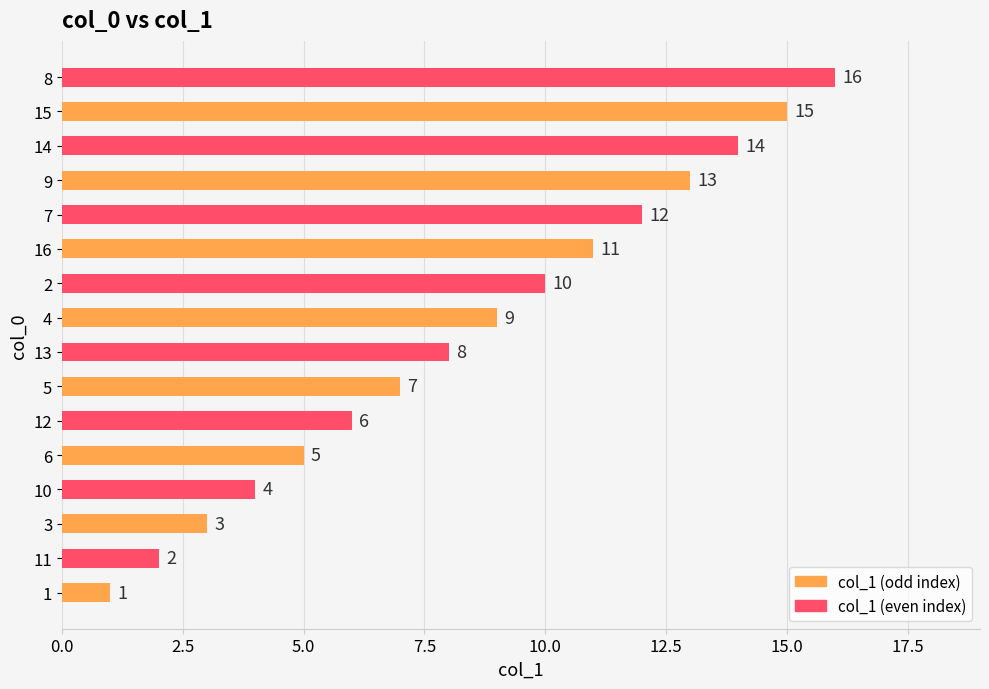

What is the difference between the maximum and minimum values?

15